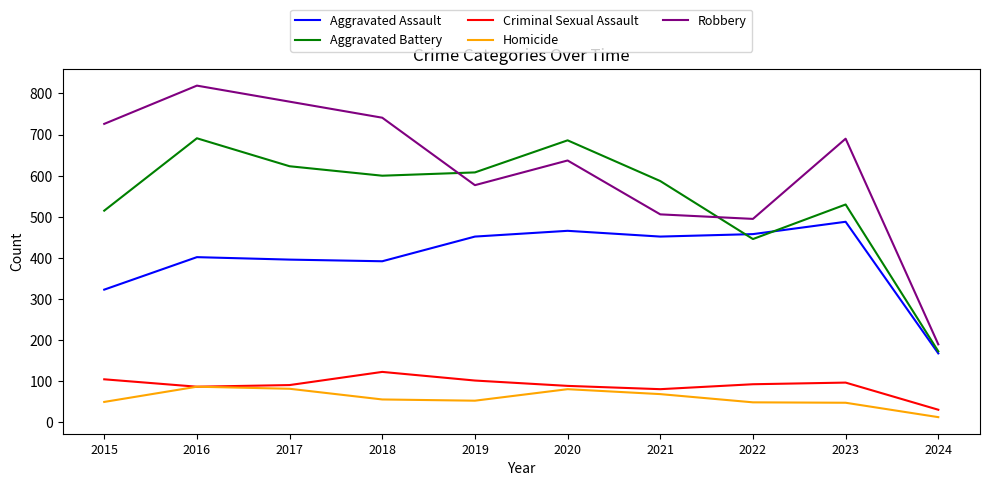

What is the approximate value of Aggravated Assault at 2021?

452